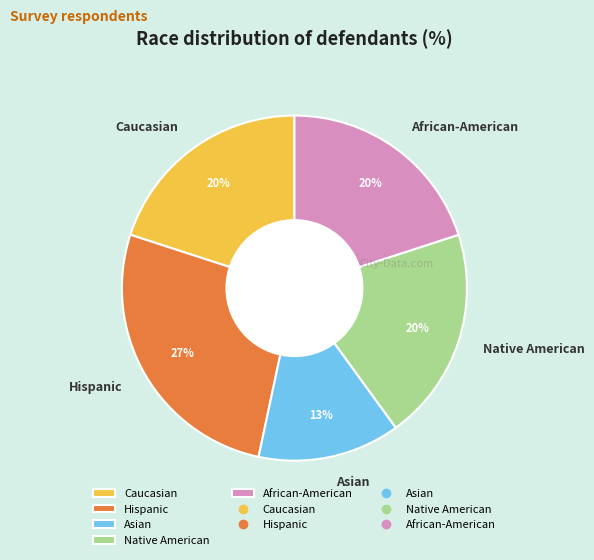

Is it true that Native American is 20% of the pie?

True